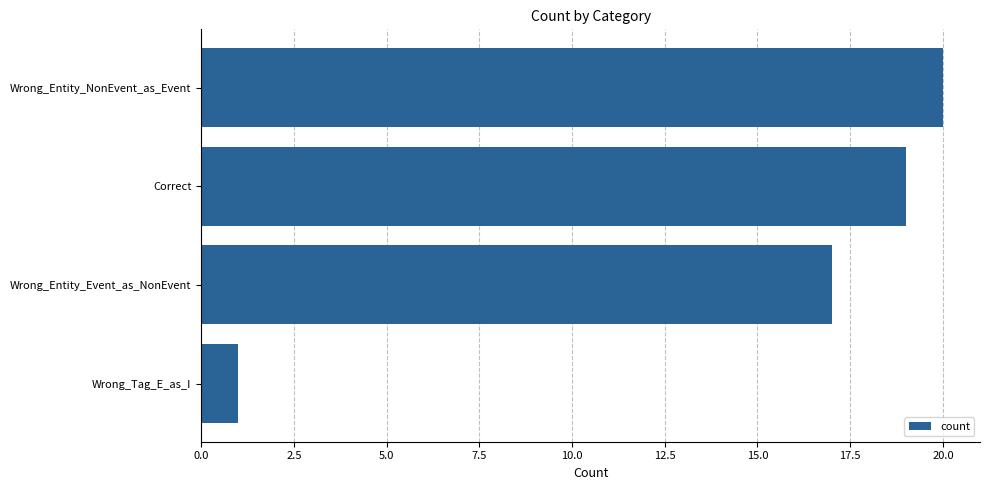

Which has a higher value, Wrong_Tag_E_as_I or Wrong_Entity_NonEvent_as_Event?

Wrong_Entity_NonEvent_as_Event